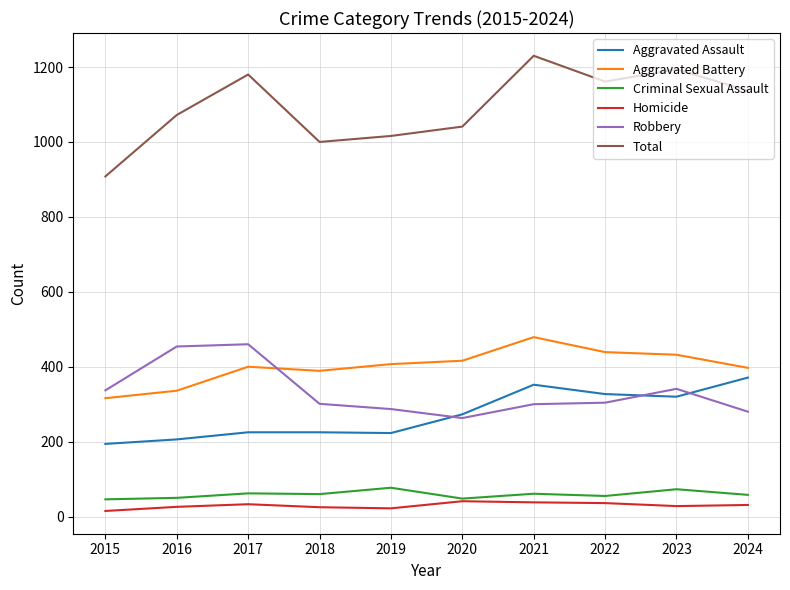

True or false: Total has a value of 620 at 2015.

False